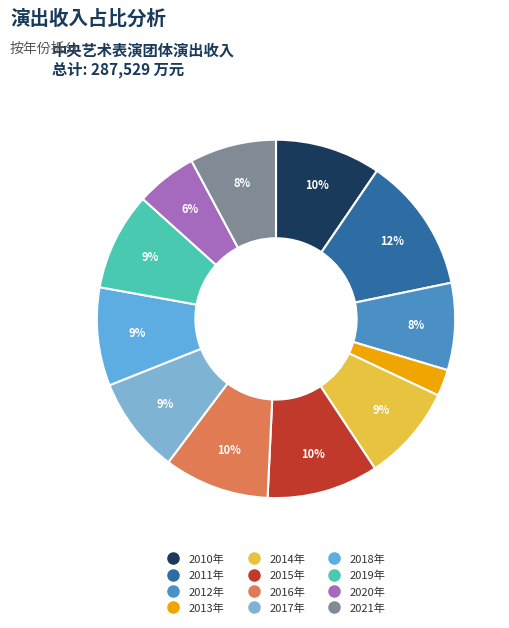

What percentage is the 2021年 slice, to the nearest percent?

8%